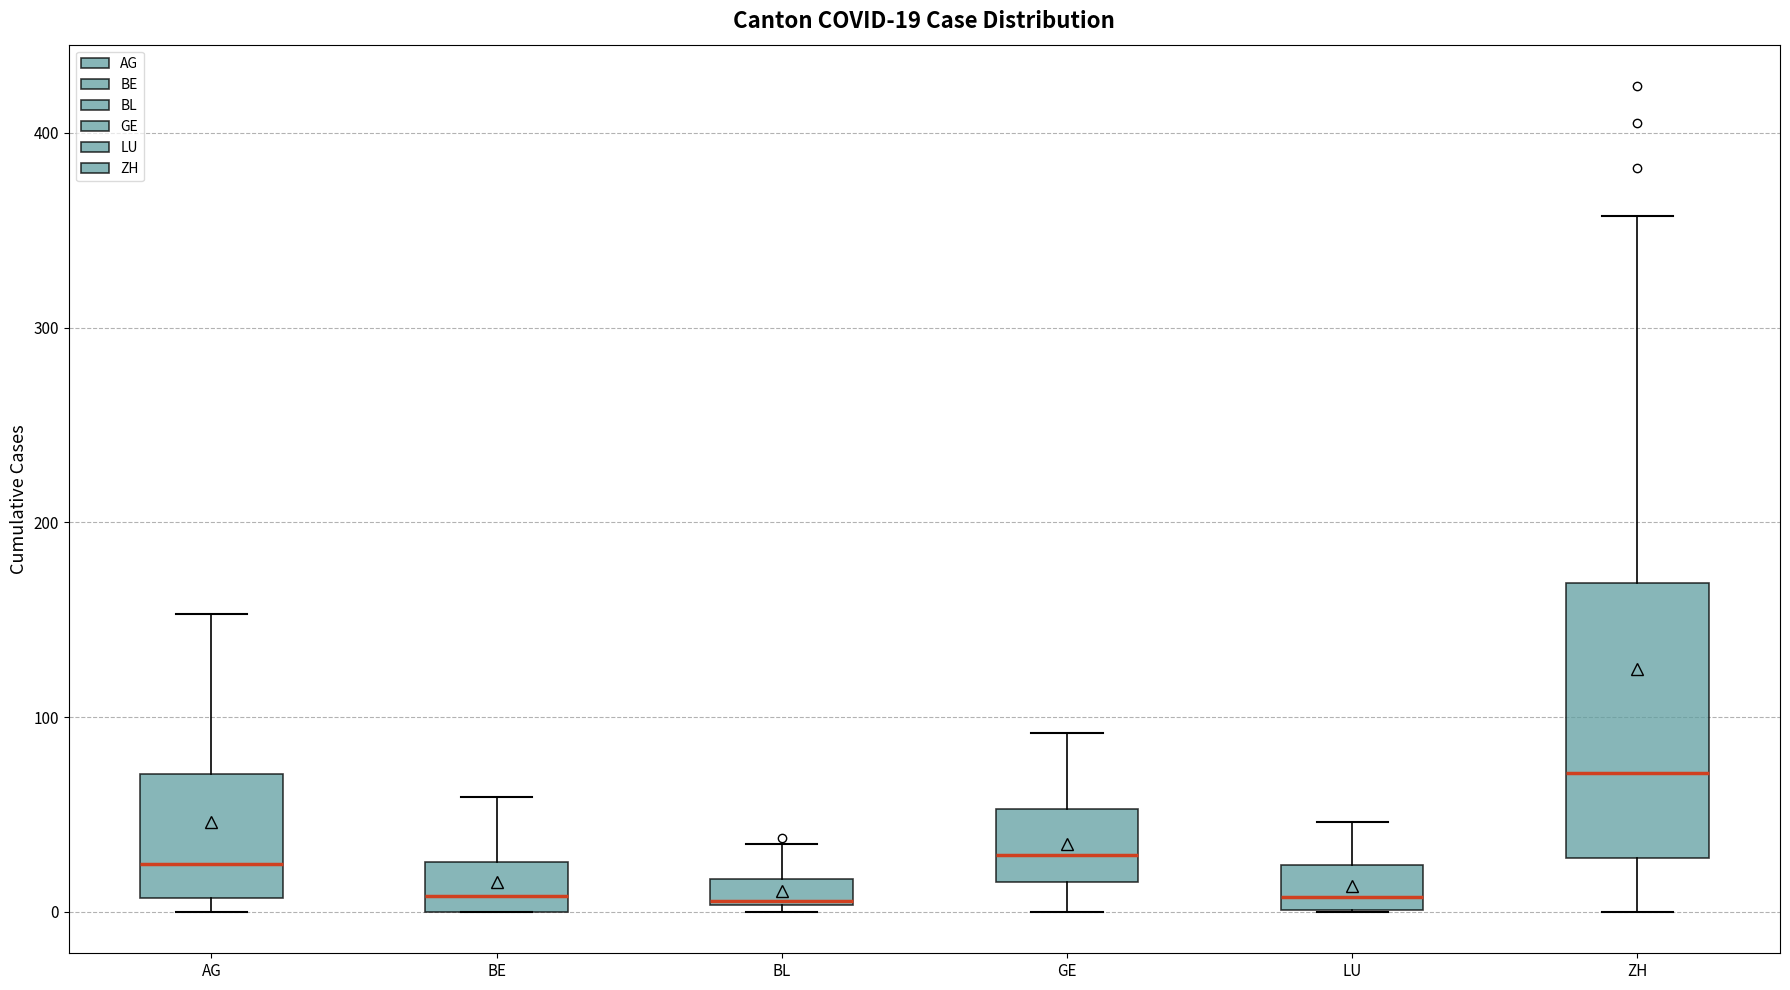

Comparing the boxes themselves (not the whiskers), which one is the tallest?

ZH